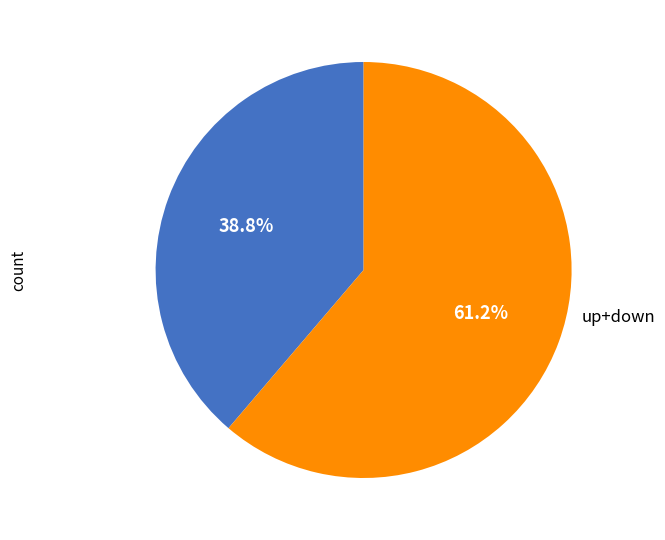

Does any single category account for the majority?

Yes